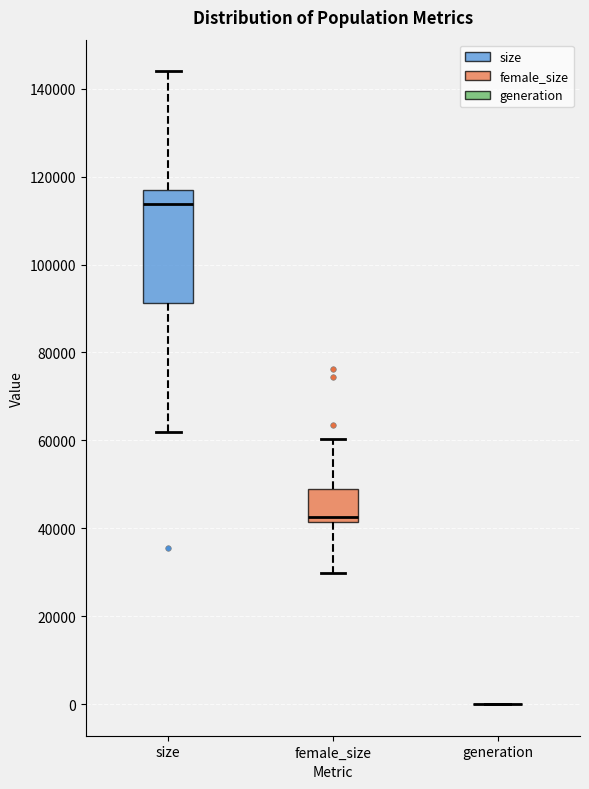

Comparing the boxes themselves (not the whiskers), which one is the tallest?

size